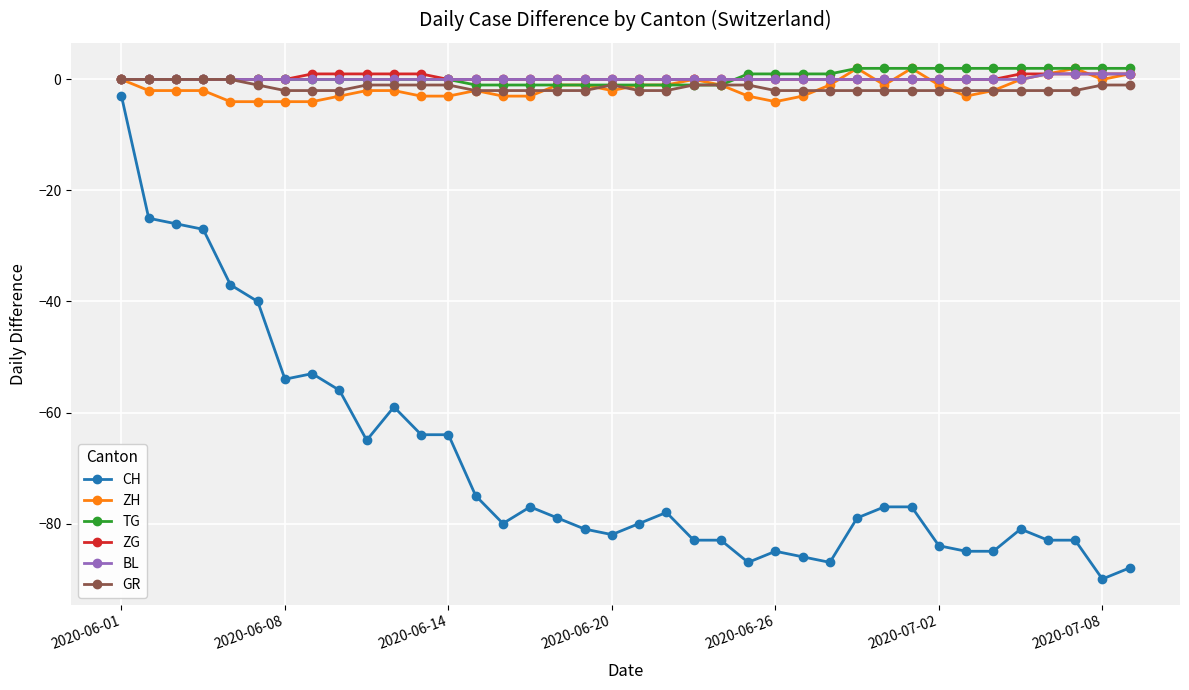

Count the number of data series in this chart.

6